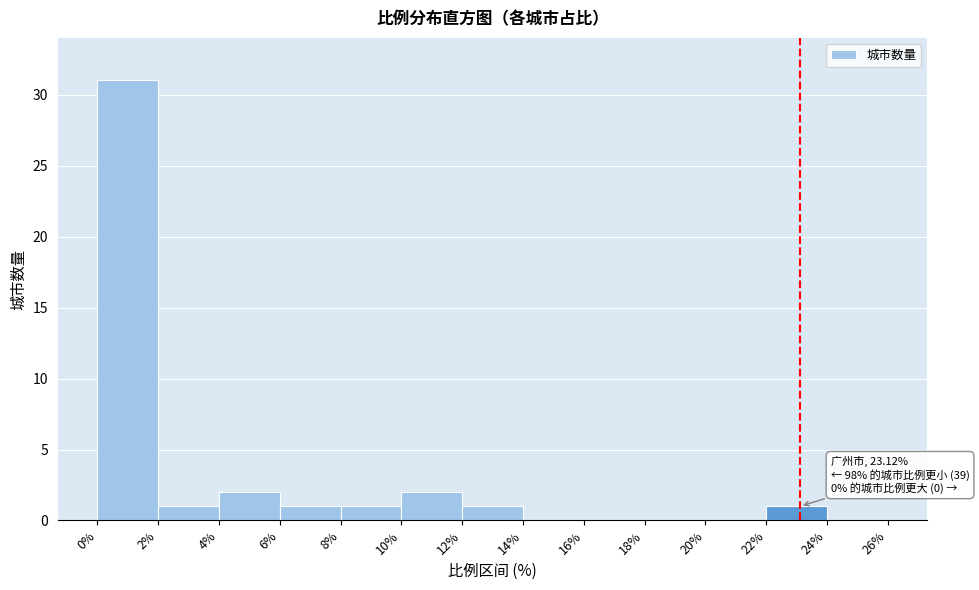

Which range on the x-axis has the tallest bar?

0% to 2%